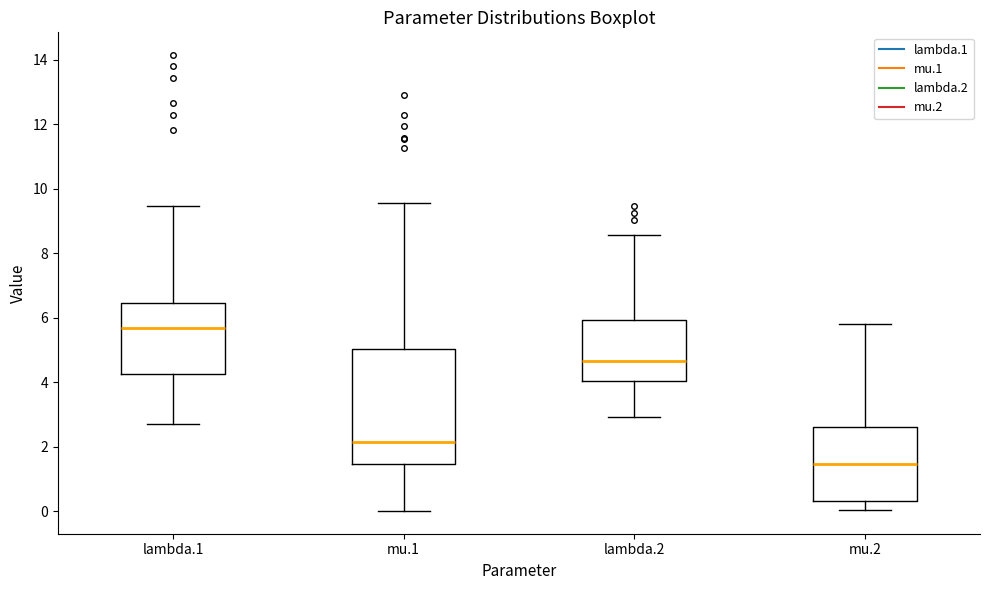

Reading left to right, read every box against the y-axis: the position of its median line, the range the box covers, and the ends of its whiskers. The values are not printed on the chart, so give them approximately, as read against the axis.

lambda.1: median 5.6, box 4.2 to 6.4, whiskers 2.8 to 9.4
mu.1: median 2.2, box 1.4 to 5.0, whiskers 0.0 to 9.6
lambda.2: median 4.6, box 4.0 to 6.0, whiskers 3.0 to 8.6
mu.2: median 1.4, box 0.4 to 2.6, whiskers 0.0 to 5.8